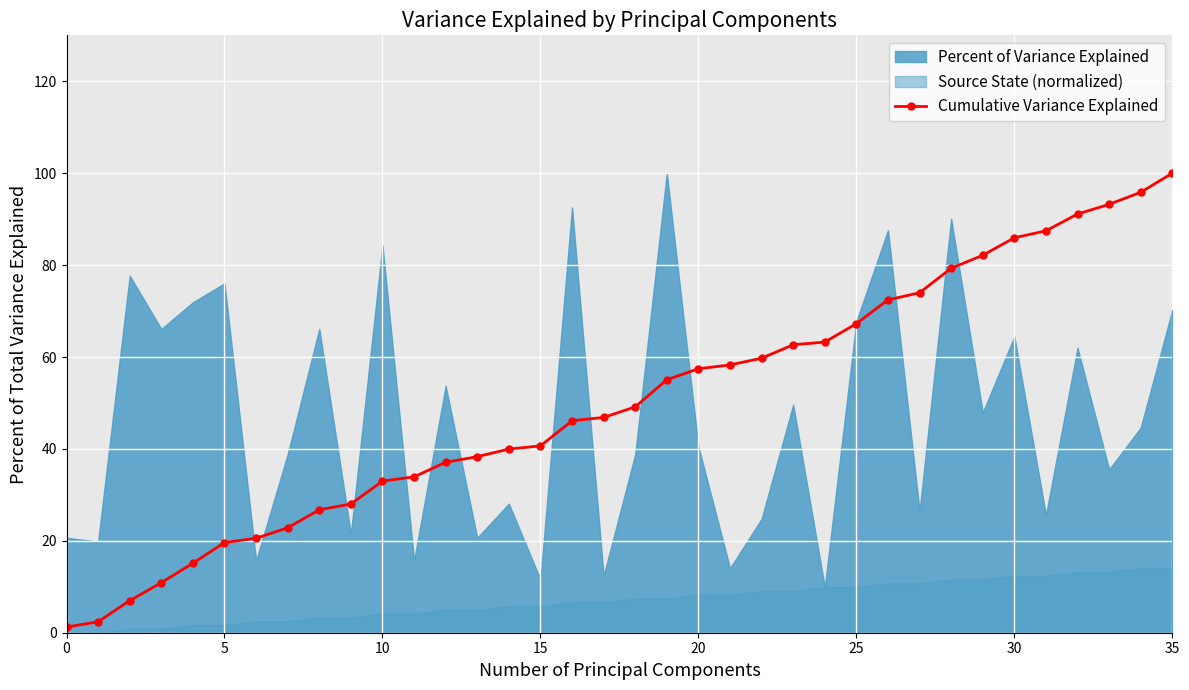

What is the smallest value displayed?

1.2